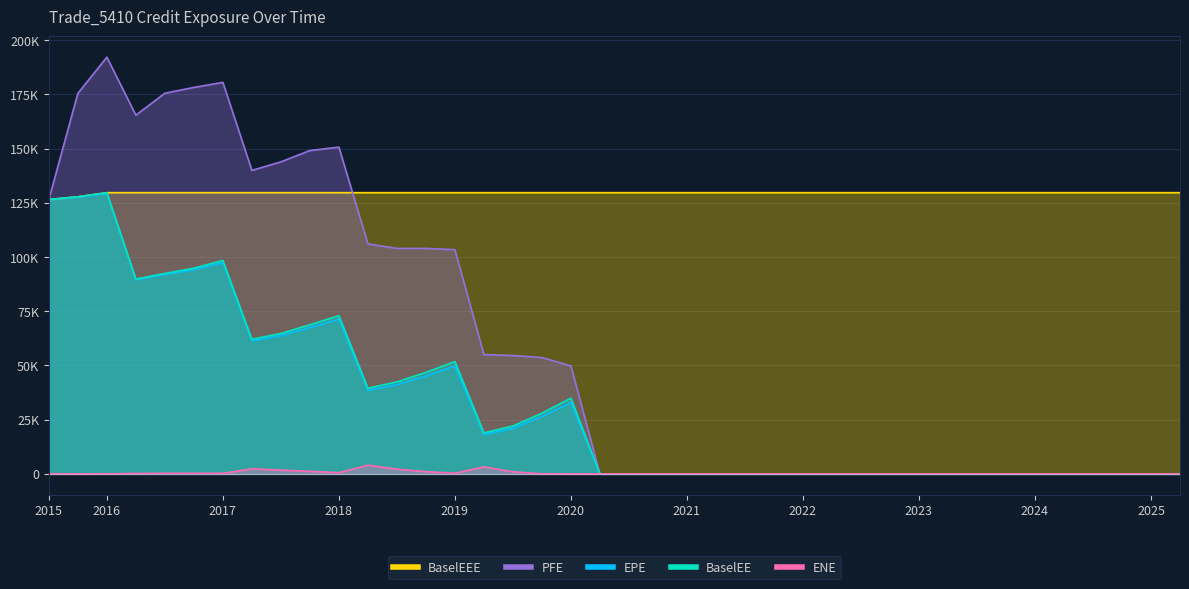

What is the difference between the maximum and second lowest values in the BaselEEE series?

1893.0